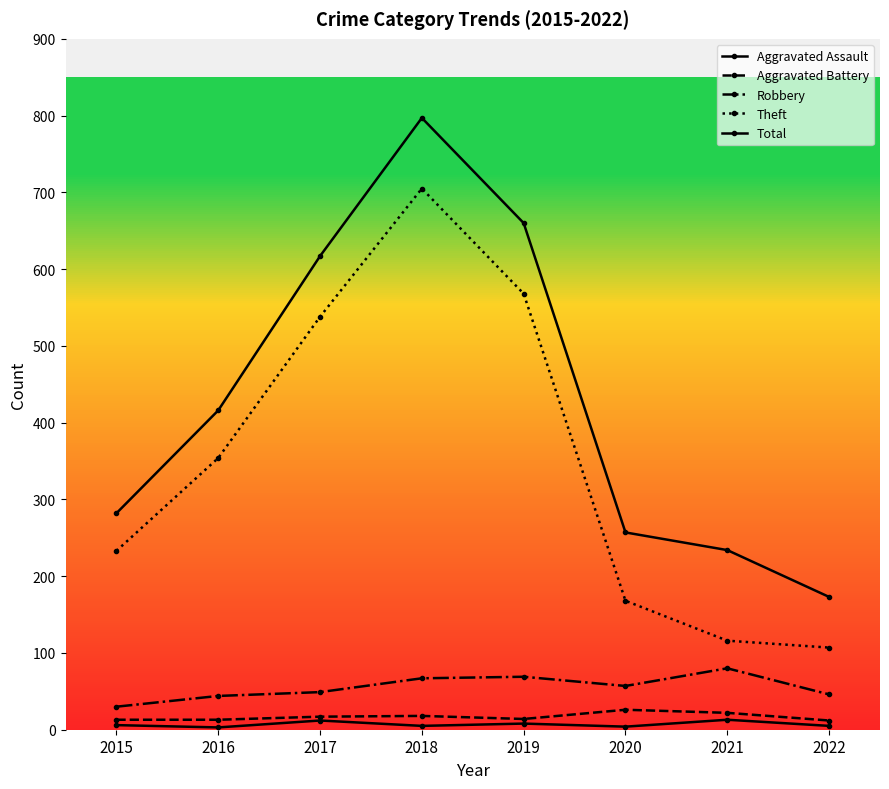

In Robbery, how many points are higher than both neighbors (excluding endpoints)?

2